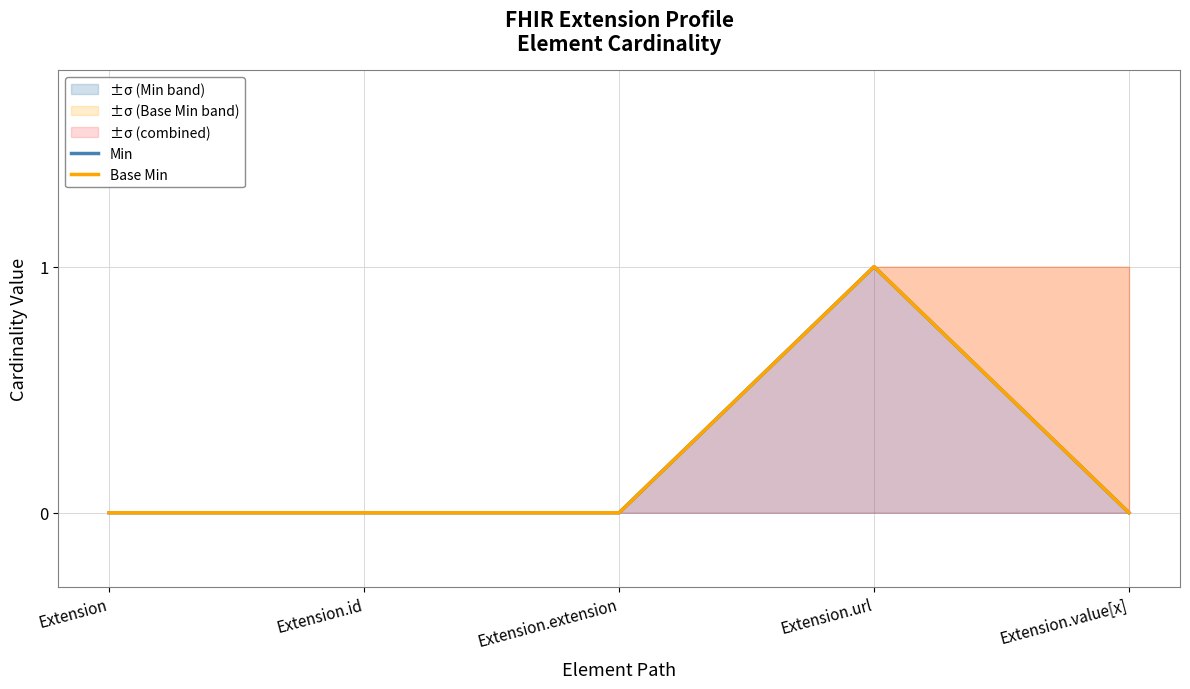

Rank the series by their maximum value, from highest to lowest.

Min, Base Min